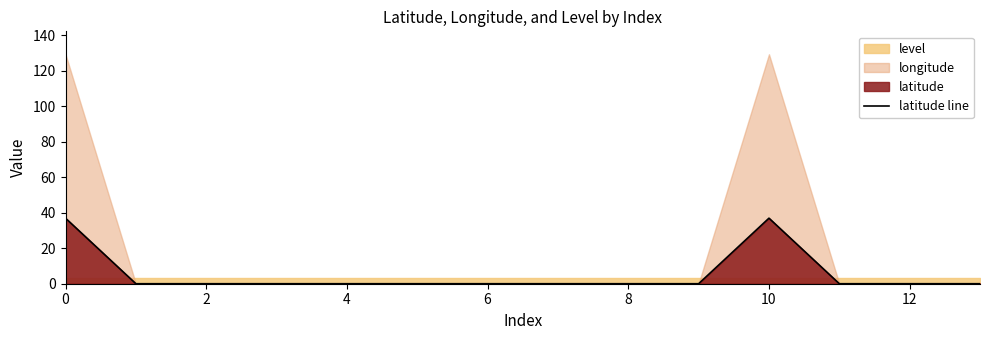

What is the label of the 9th point from the left?

8